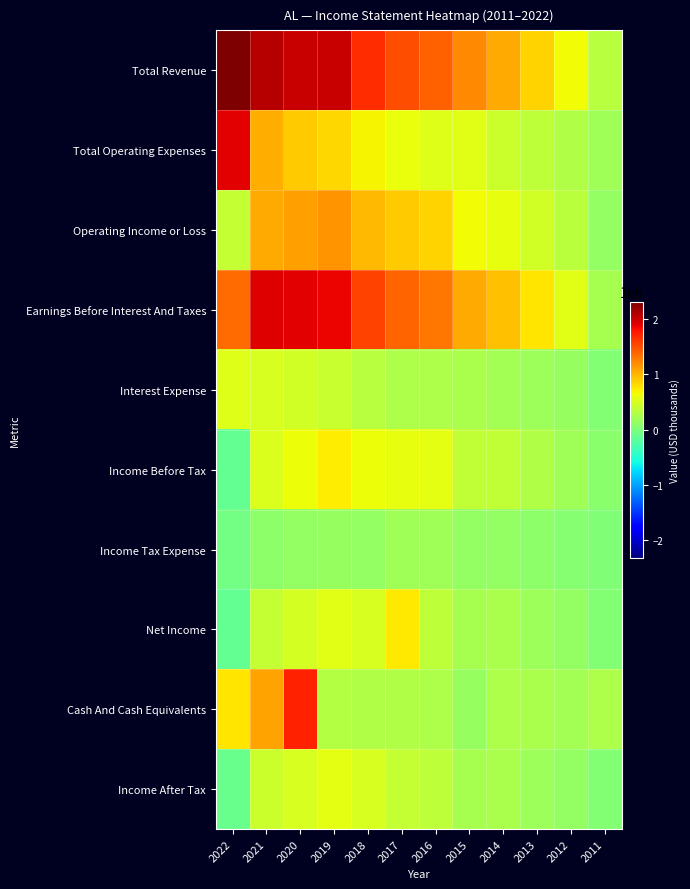

Rank the series by their maximum value, from highest to lowest.

Total Revenue, Earnings Before Interest And Taxes, Total Operating Expenses, Cash And Cash Equivalents, Operating Income or Loss, Net Income, Income Before Tax, Income After Tax, Interest Expense, Income Tax Expense